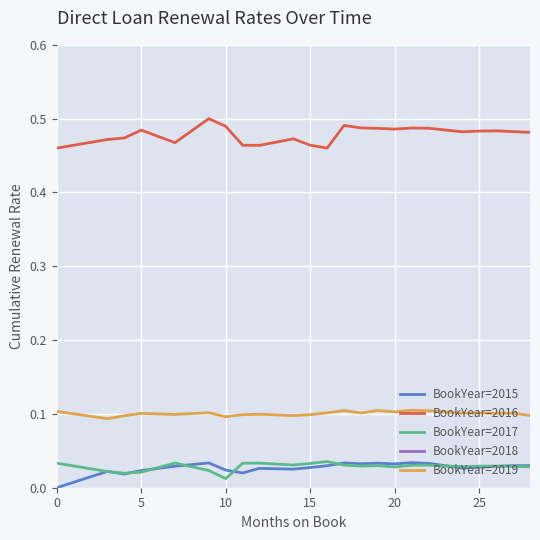

True or false: BookYear=2019 and BookYear=2015 intersect in this chart.

False